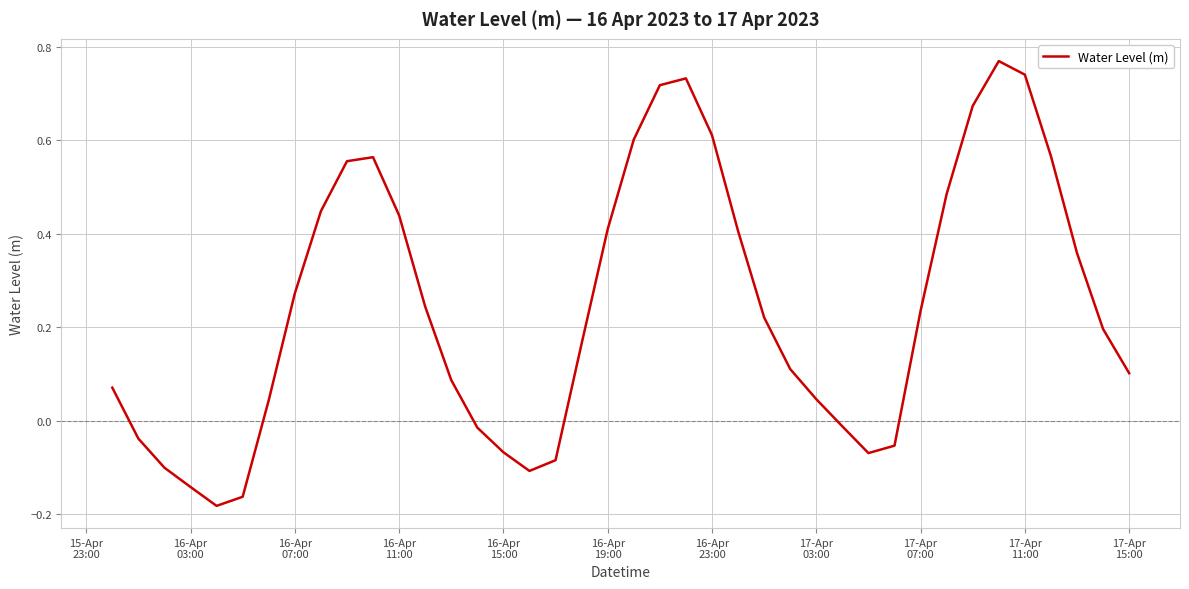

What is the difference between the maximum and minimum values?

1.0